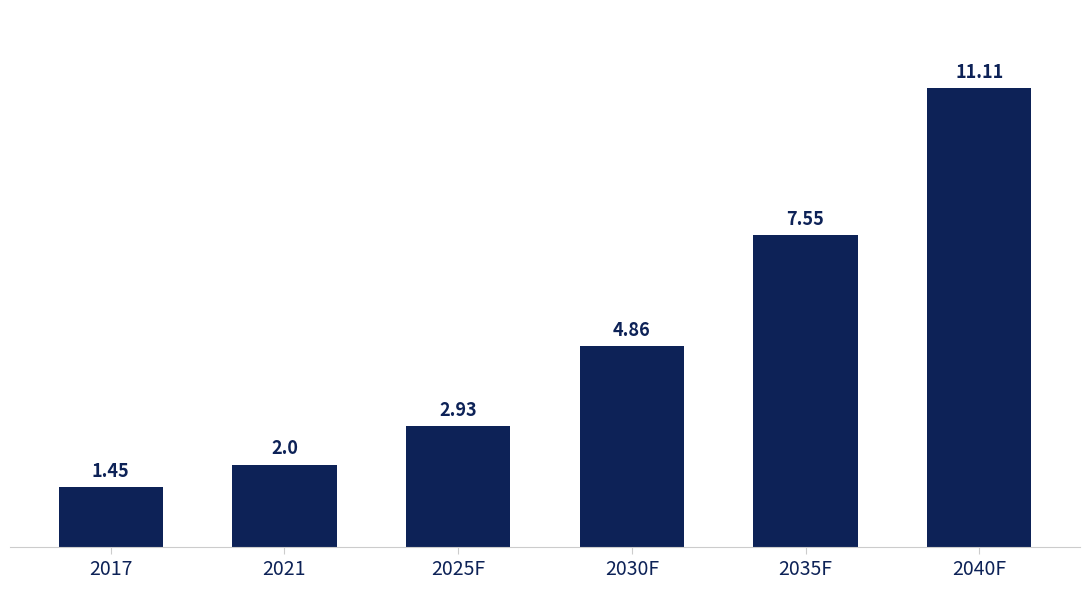

List the labels in order of value, largest first.

2040F, 2035F, 2030F, 2025F, 2021, 2017